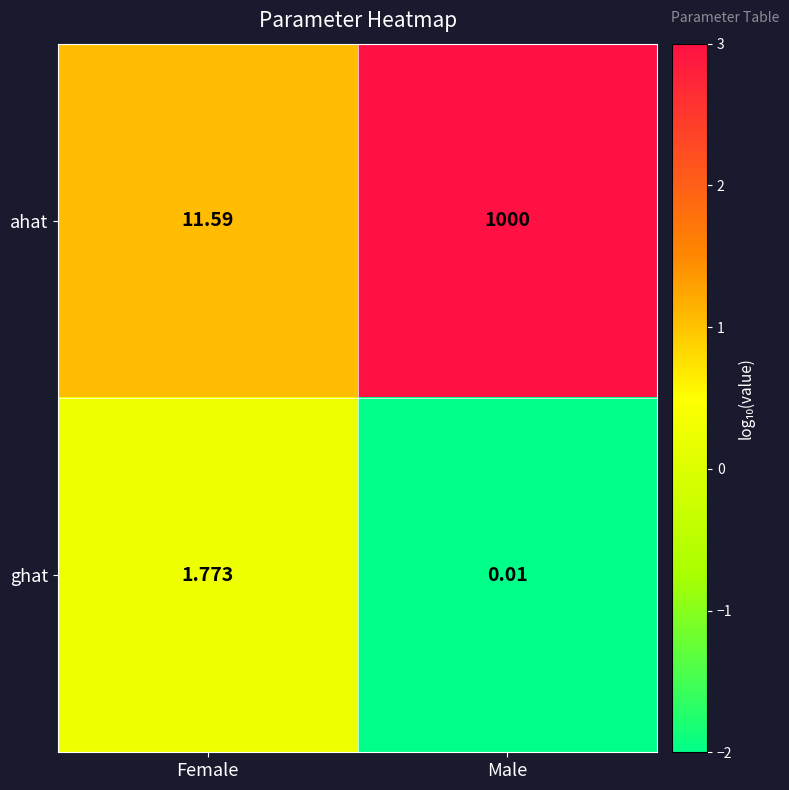

List the labels in order of ahat value, smallest first.

Female, Male